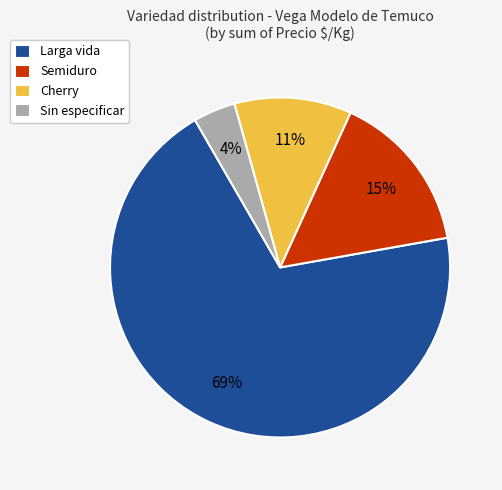

Do Larga vida and Semiduro together represent more than half of the pie?

Yes